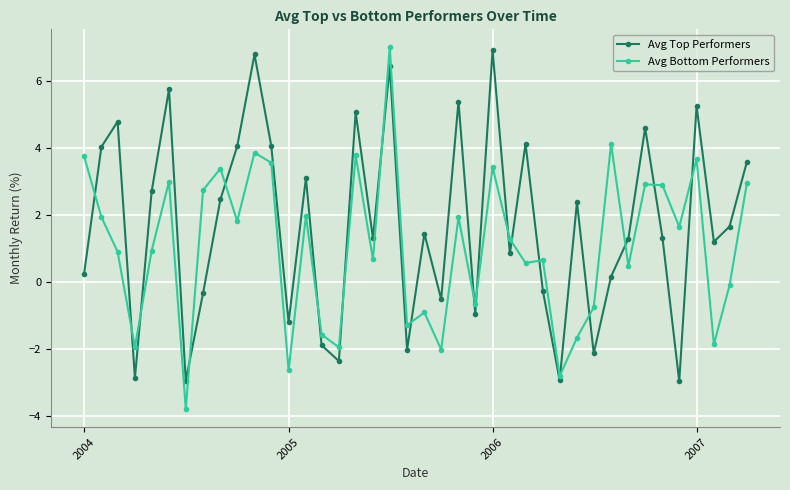

Which series ends up on top after the final intersection of Avg Top Performers and Avg Bottom Performers?

Avg Top Performers